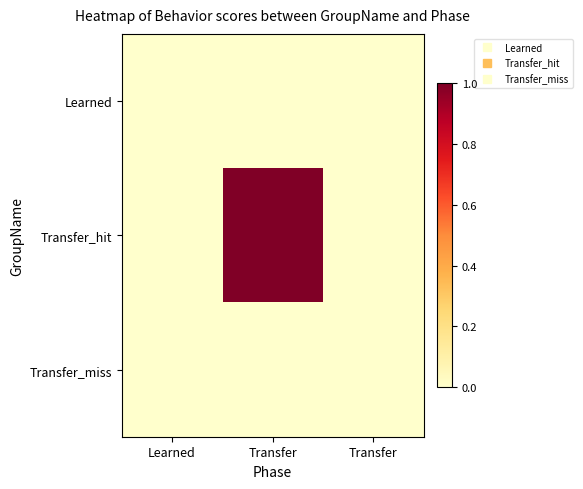

Between Transfer and Transfer, which is larger?

Transfer